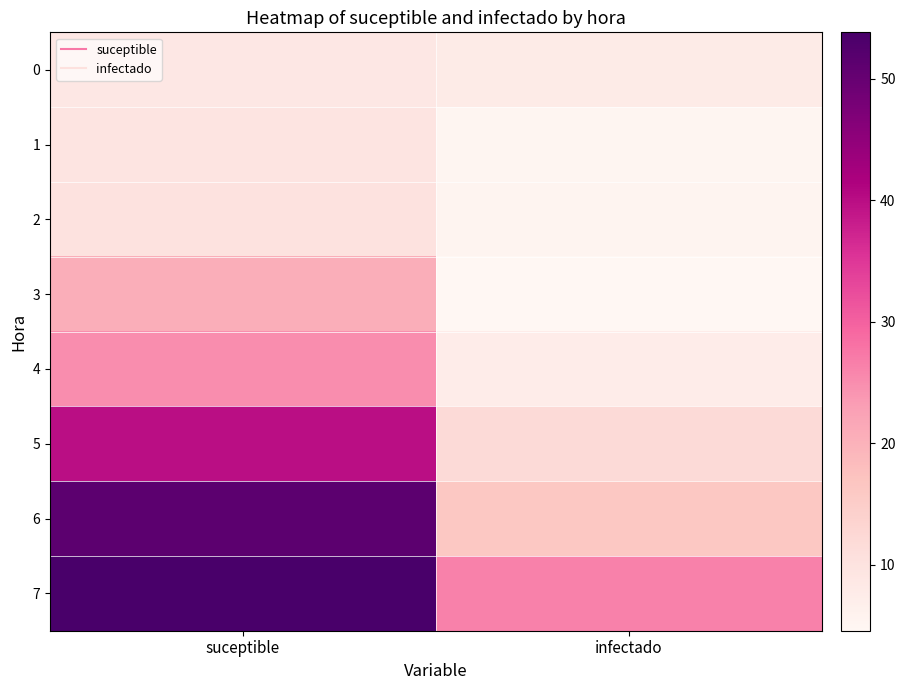

Count the number of categories in the chart.

2